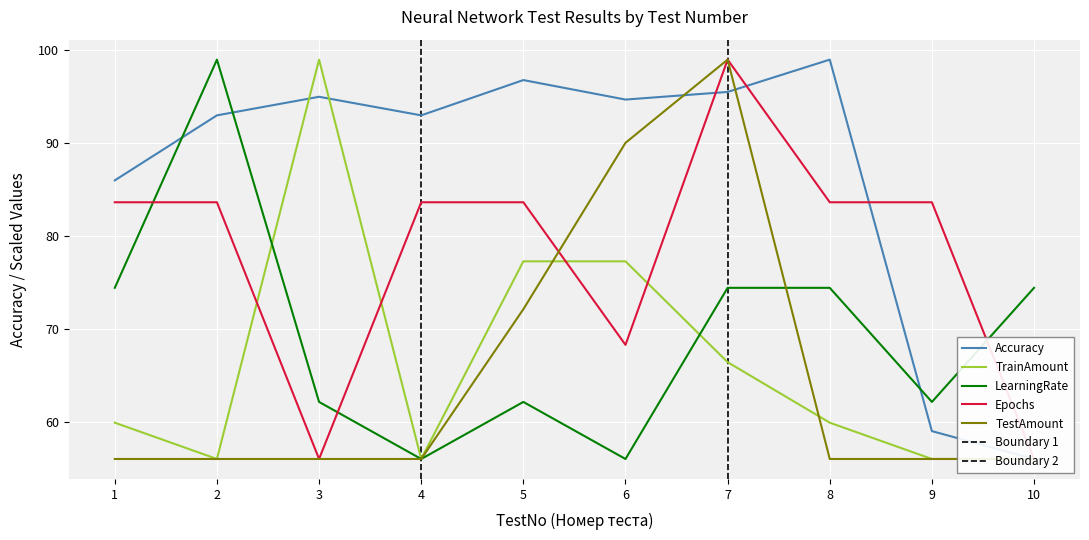

True or false: Epochs has more than 2 interior local peaks.

False